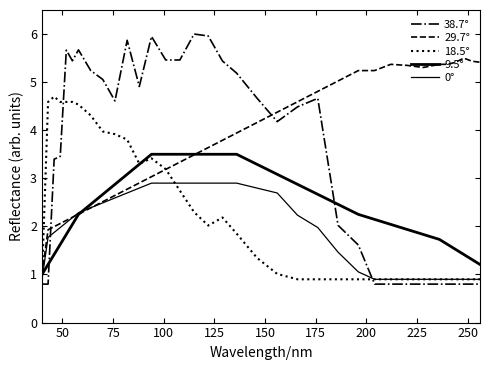

Is this an area chart (filled region under the line)?

No